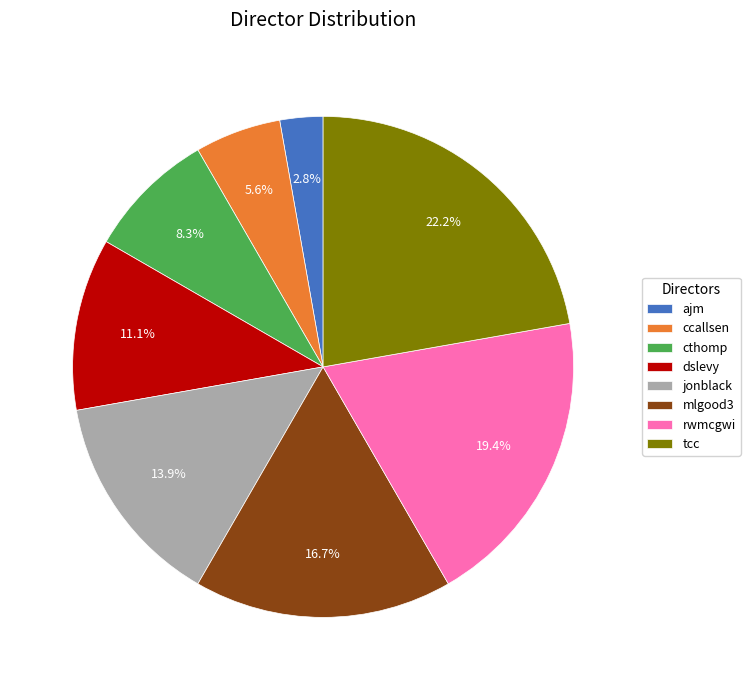

Which slice is the largest?

tcc